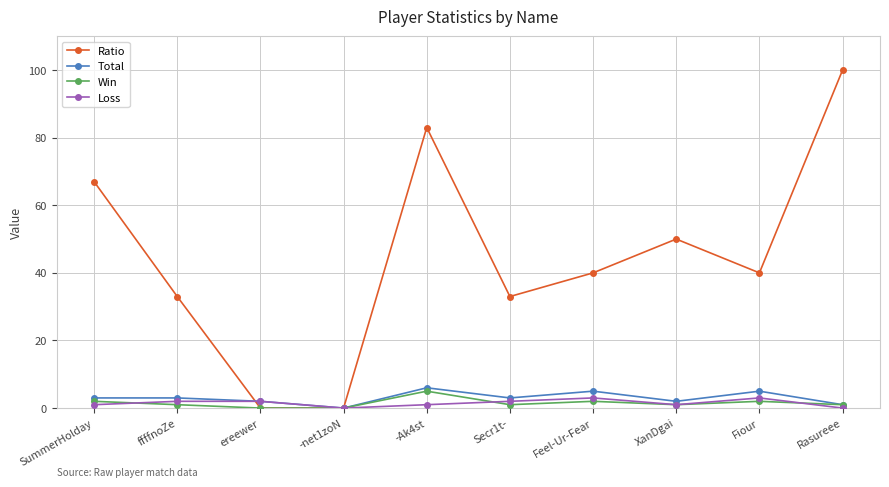

Reading left to right, what are all the values shown in this chart?

Ratio: SummerHolday=67	ffffnoZe=33	ereewer=0	-net1zoN=0	-Ak4st=83	Secr1t-=33	Feel-Ur-Fear=40	XanDgai=50	Fiour=40	Rasureee=100
Total: SummerHolday=3	ffffnoZe=3	ereewer=2	-net1zoN=0	-Ak4st=6	Secr1t-=3	Feel-Ur-Fear=5	XanDgai=2	Fiour=5	Rasureee=1
Win: SummerHolday=2	ffffnoZe=1	ereewer=0	-net1zoN=0	-Ak4st=5	Secr1t-=1	Feel-Ur-Fear=2	XanDgai=1	Fiour=2	Rasureee=1
Loss: SummerHolday=1	ffffnoZe=2	ereewer=2	-net1zoN=0	-Ak4st=1	Secr1t-=2	Feel-Ur-Fear=3	XanDgai=1	Fiour=3	Rasureee=0